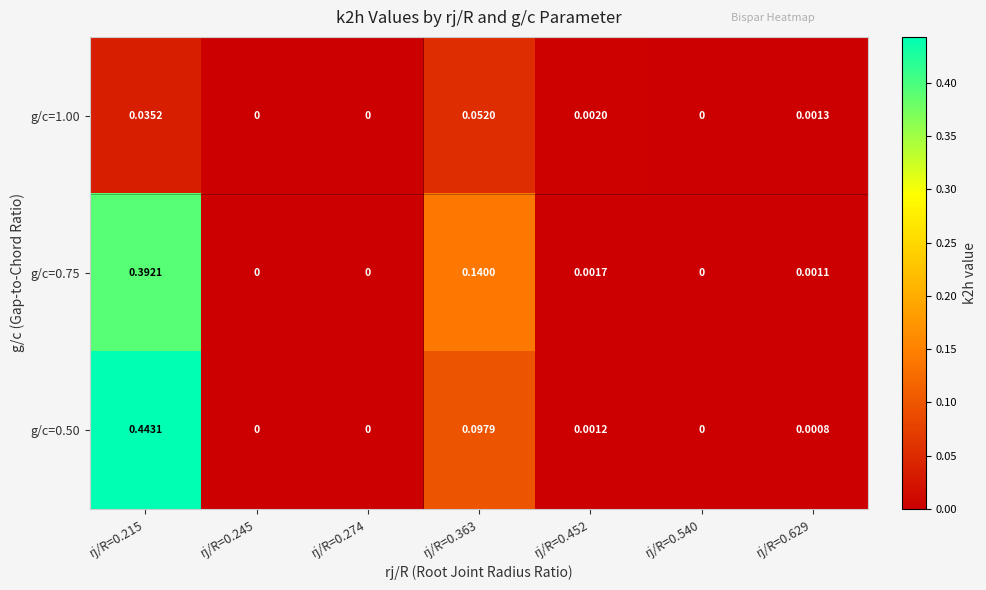

Count the number of categories in the chart.

7